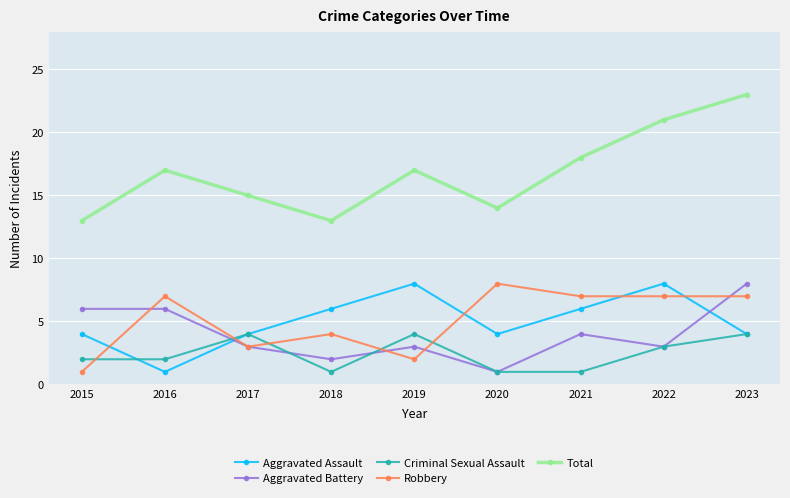

What are all the series names shown in the legend?

Aggravated Assault, Aggravated Battery, Criminal Sexual Assault, Robbery, Total